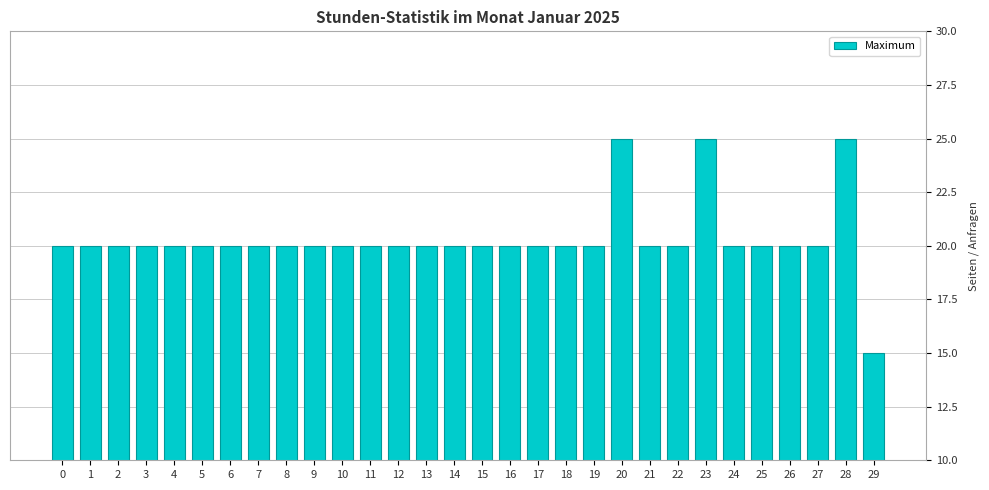

What is the difference between the second highest and minimum values?

10